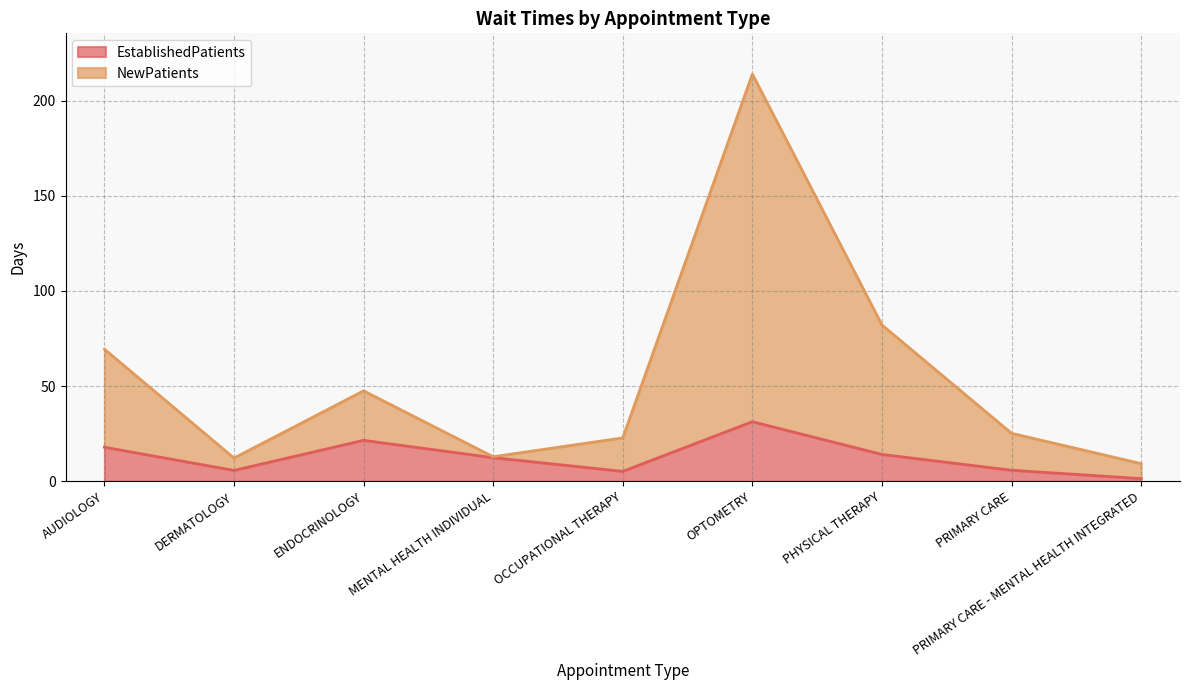

Reading right to left, what are all the values shown in this chart?

EstablishedPatients: 1.4	5.8	14.1	31.3	5.2	12.4	21.5	5.7	17.9
NewPatients: 9.3	25.2	82.1	213.9	22.8	12.9	47.5	12.2	69.4